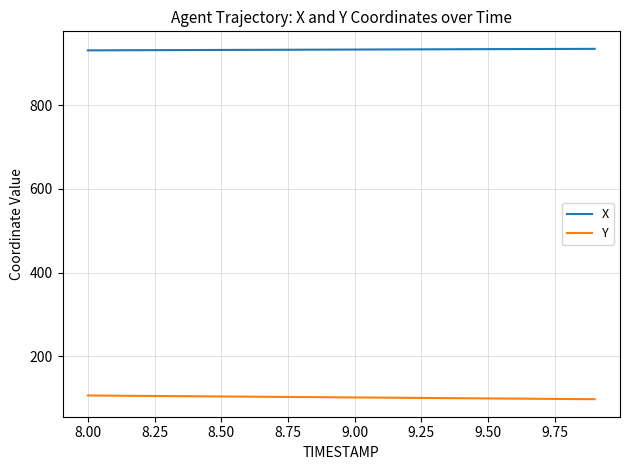

True or false: X and Y cross at least once.

False